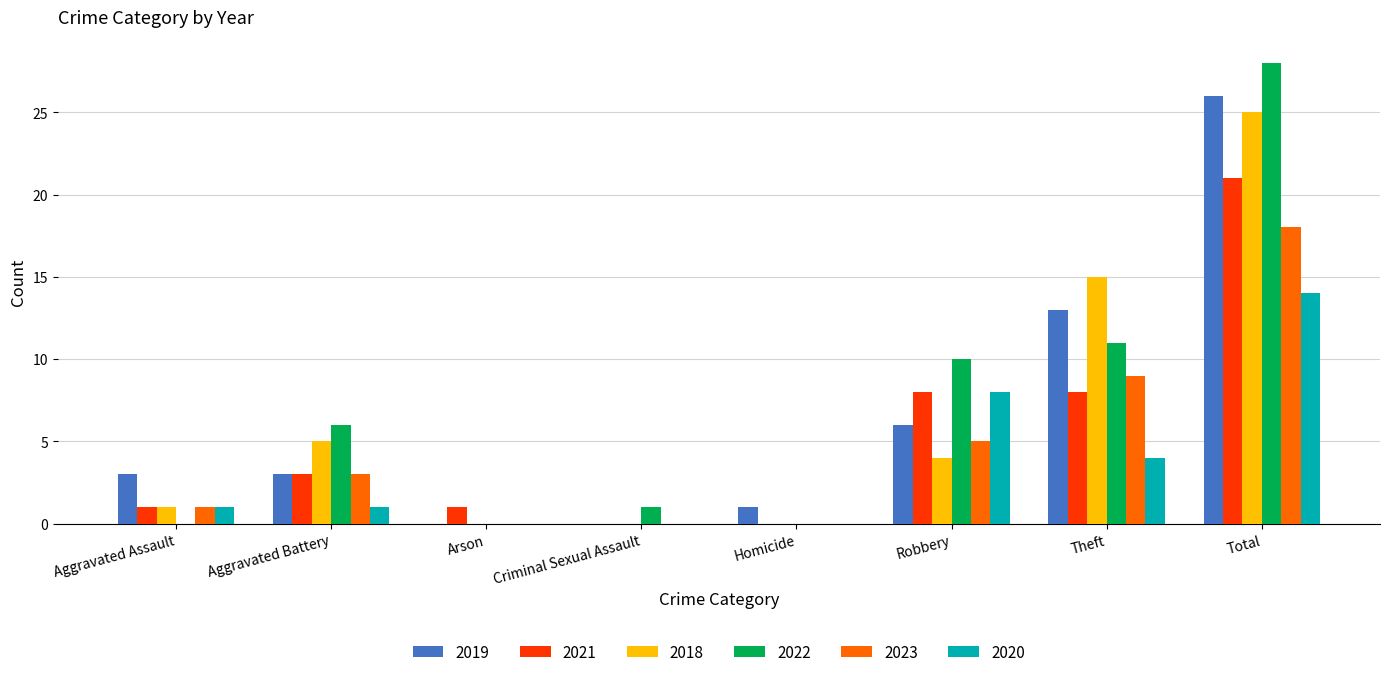

Are the bars grouped side by side (vs. stacked)?

Yes